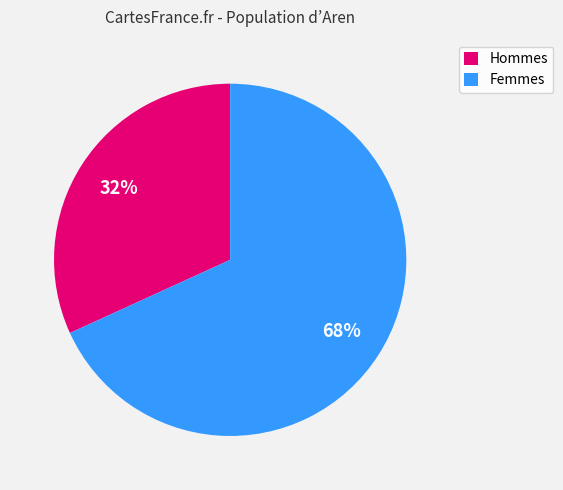

What is the ratio of the value at Femmes to the value at Hommes?

2.1